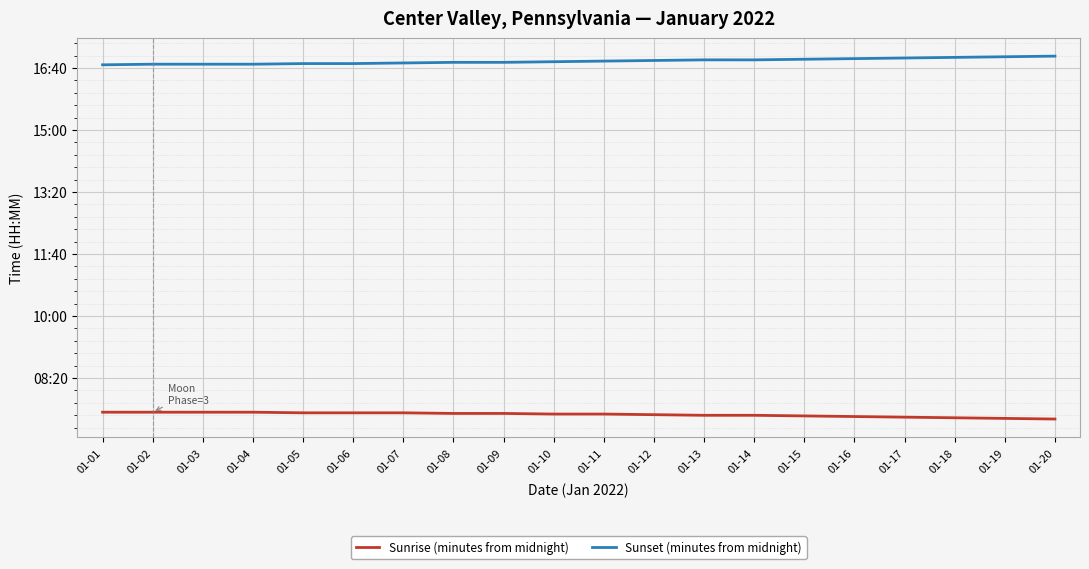

What is the value of the Sunrise (minutes from midnight) point at the 16th from the left?

438